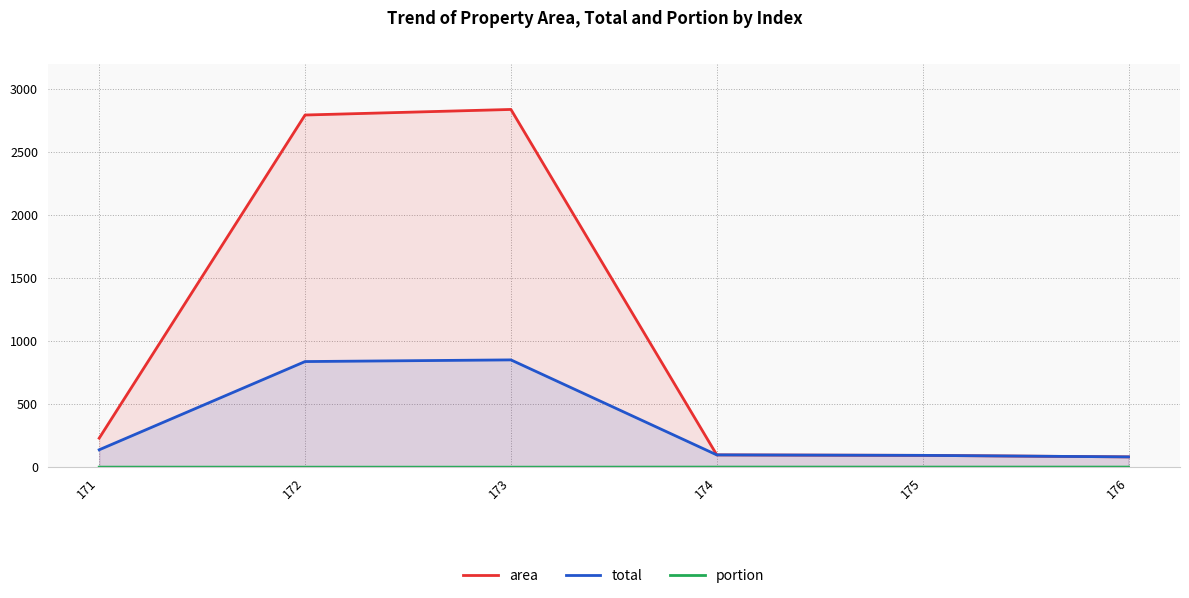

How many categories are shown in the chart?

6